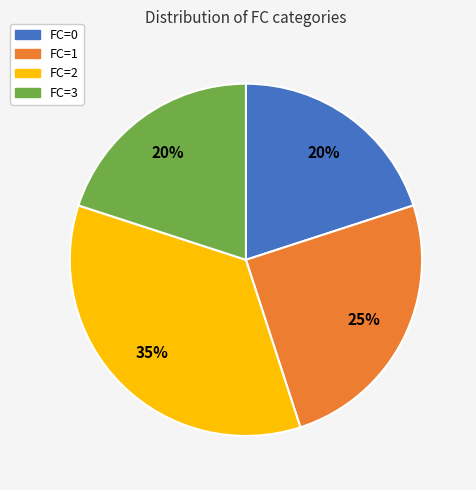

Is there any slice that represents more than half of the pie?

No